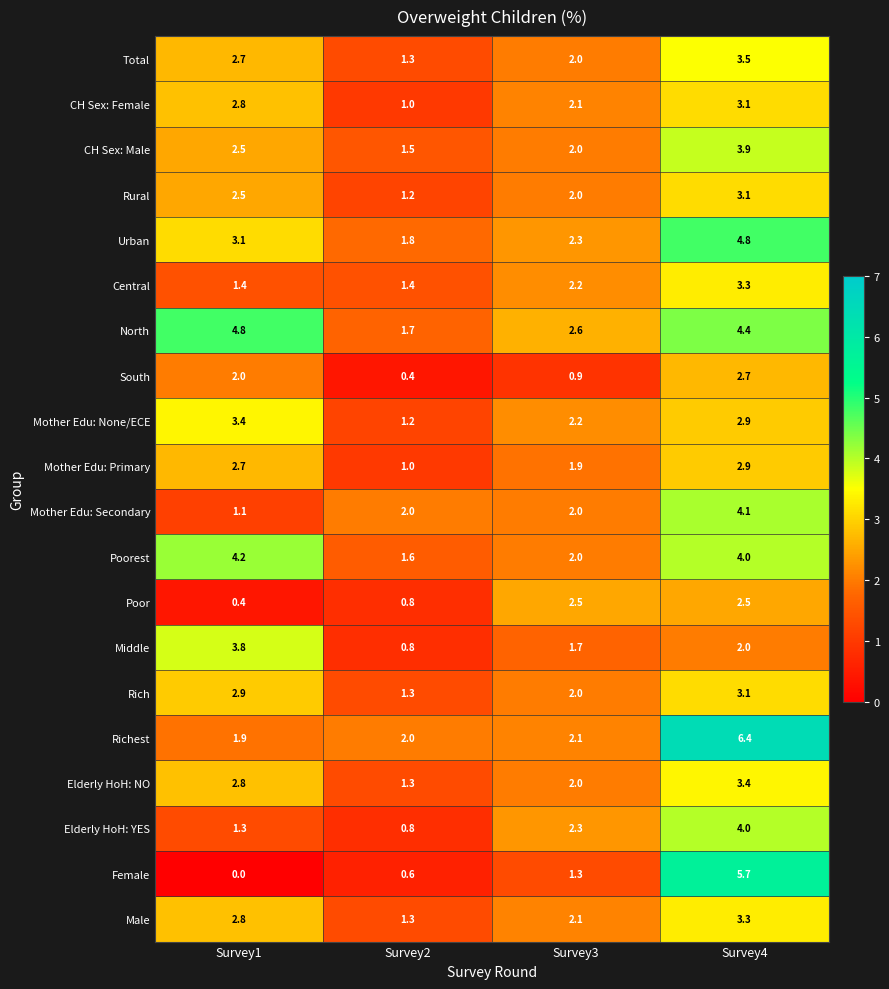

Is it true that Elderly HoH: NO equals 2.2 at Survey2?

False